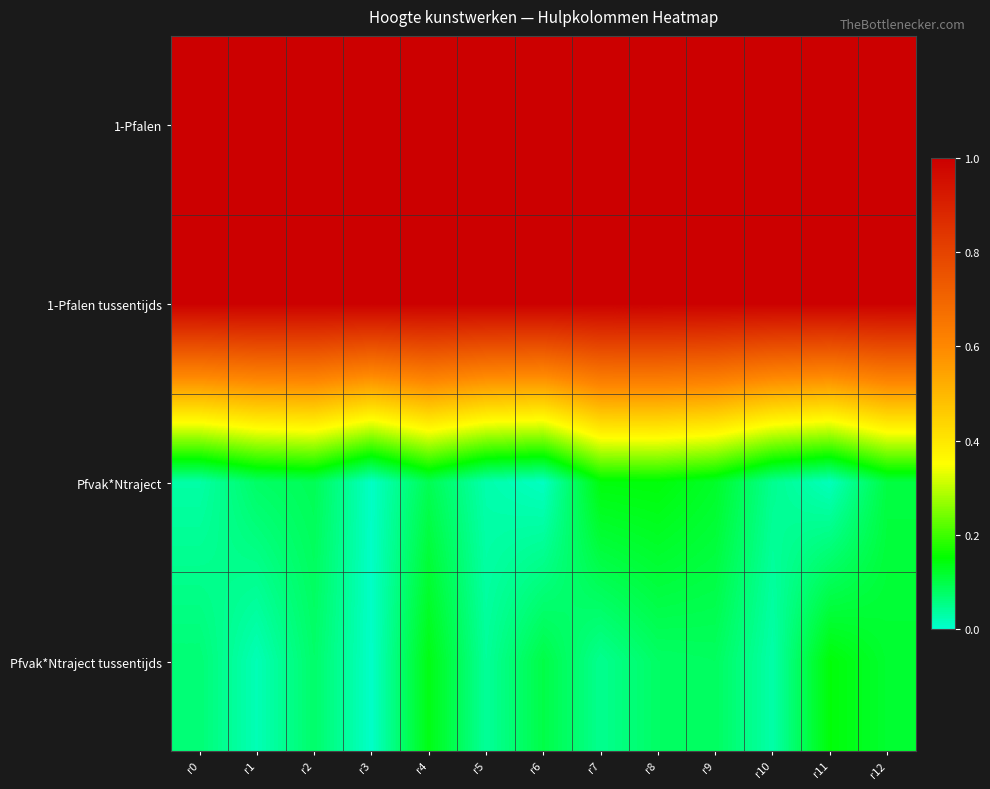

Reading left to right, transcribe all the data shown in this chart.

1-Pfalen: r0=1.0	r1=1.0	r2=1.0	r3=1.0	r4=1.0	r5=1.0	r6=1.0	r7=1.0	r8=1.0	r9=1.0	r10=1.0	r11=1.0	r12=1.0
1-Pfalen tussentijds: r0=1.0	r1=1.0	r2=1.0	r3=1.0	r4=1.0	r5=1.0	r6=1.0	r7=1.0	r8=1.0	r9=1.0	r10=1.0	r11=1.0	r12=1.0
Pfvak*Ntraject: r0=0.0	r1=0.1	r2=0.1	r3=0.0	r4=0.1	r5=0.0	r6=0.0	r7=0.1	r8=0.1	r9=0.1	r10=0.0	r11=0.0	r12=0.1
Pfvak*Ntraject tussentijds: r0=0.1	r1=0.0	r2=0.1	r3=0.0	r4=0.1	r5=0.0	r6=0.1	r7=0.0	r8=0.1	r9=0.1	r10=0.0	r11=0.1	r12=0.1